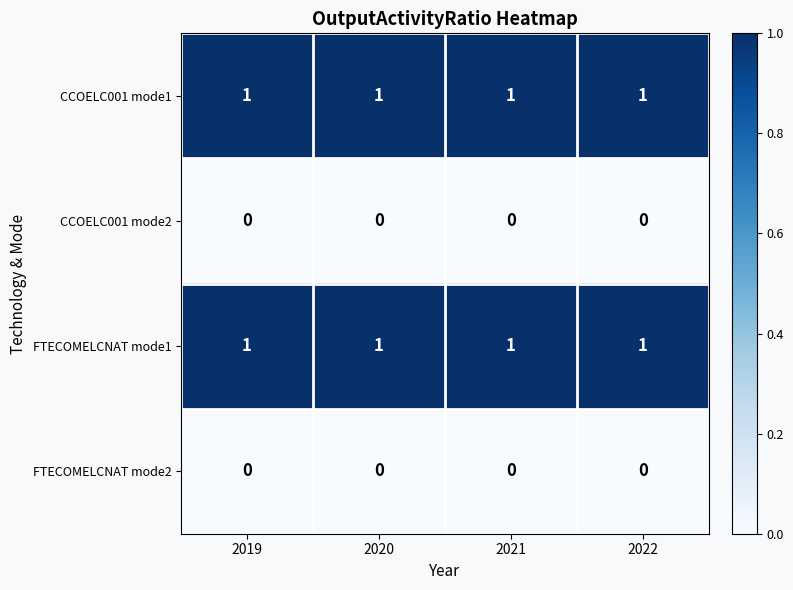

At how many categories does at least one series exceed 0?

4